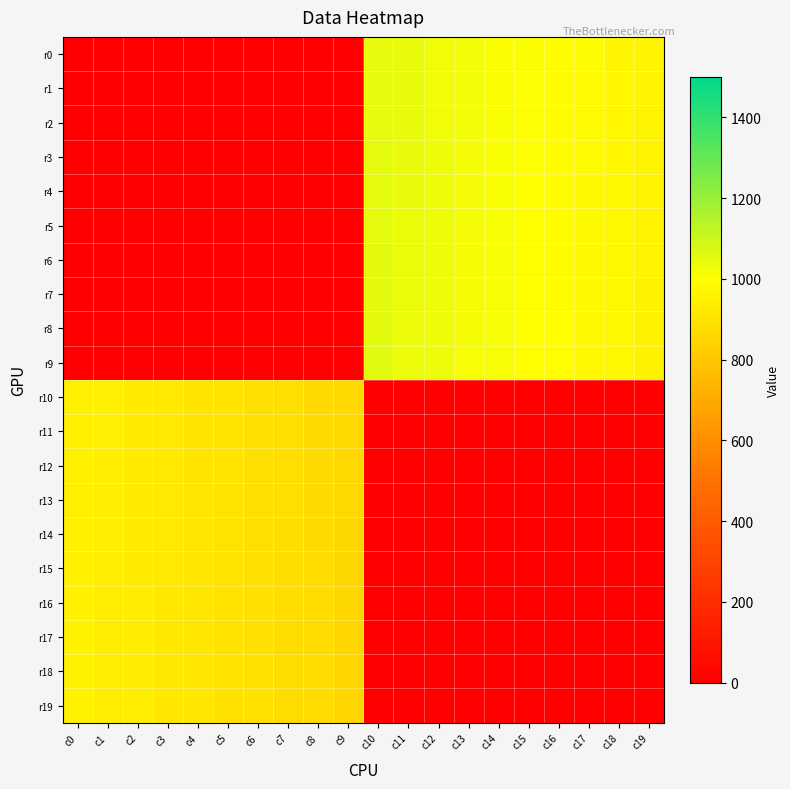

Which series changed the most between c15 and c16?

r0